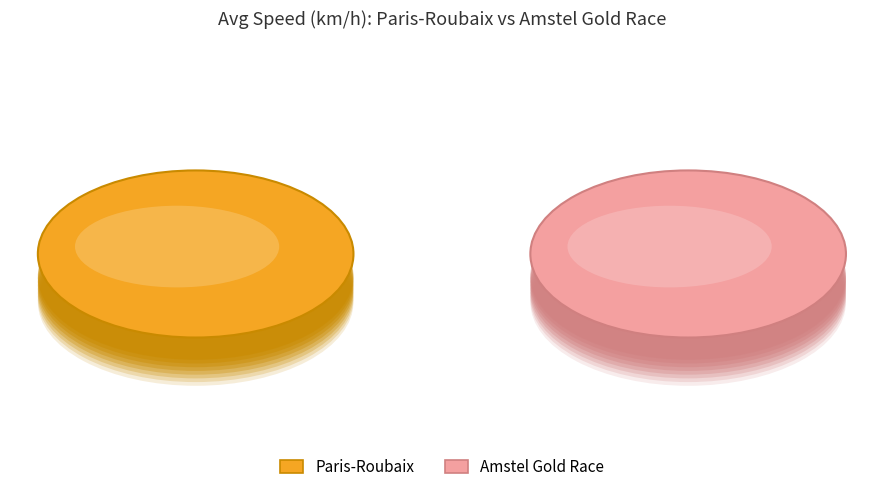

Do 4 and 2 together represent more than half of the pie?

No